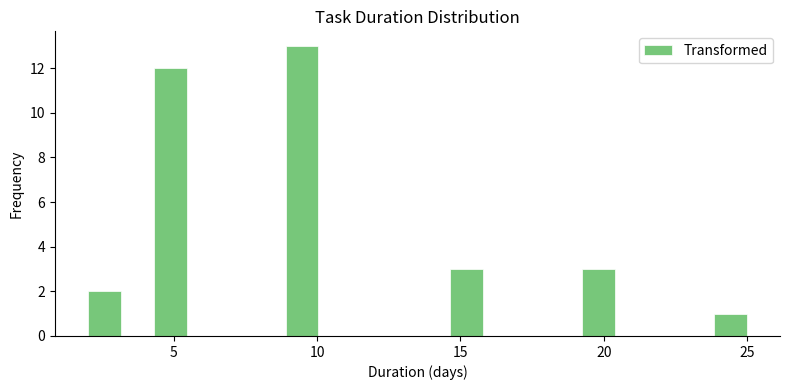

Around what value on the x-axis is the tallest bar? Give the approximate position of its centre, as read against the axis.

9.5